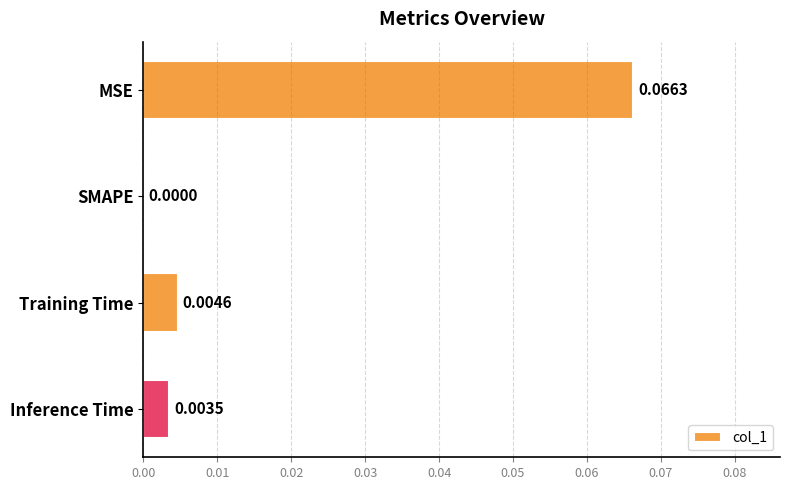

Between Inference Time and MSE, which is larger?

MSE